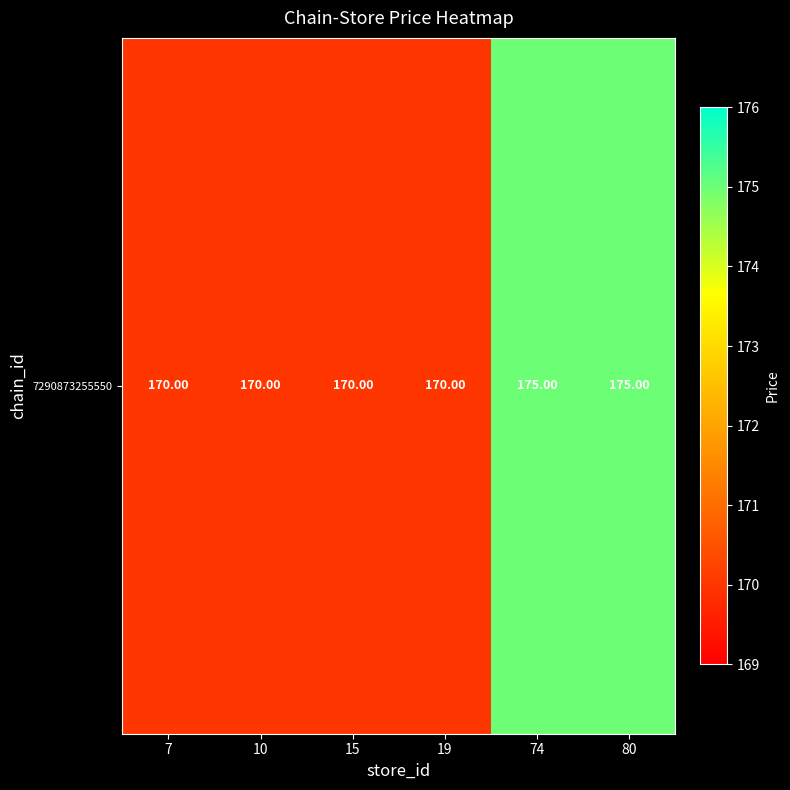

How many distinct data groups are displayed?

1